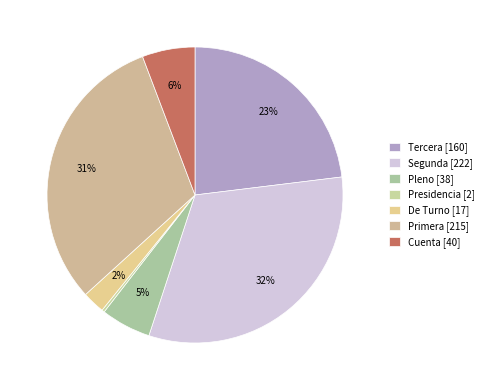

The Tercera slice represents 34% of the pie. True or false?

False